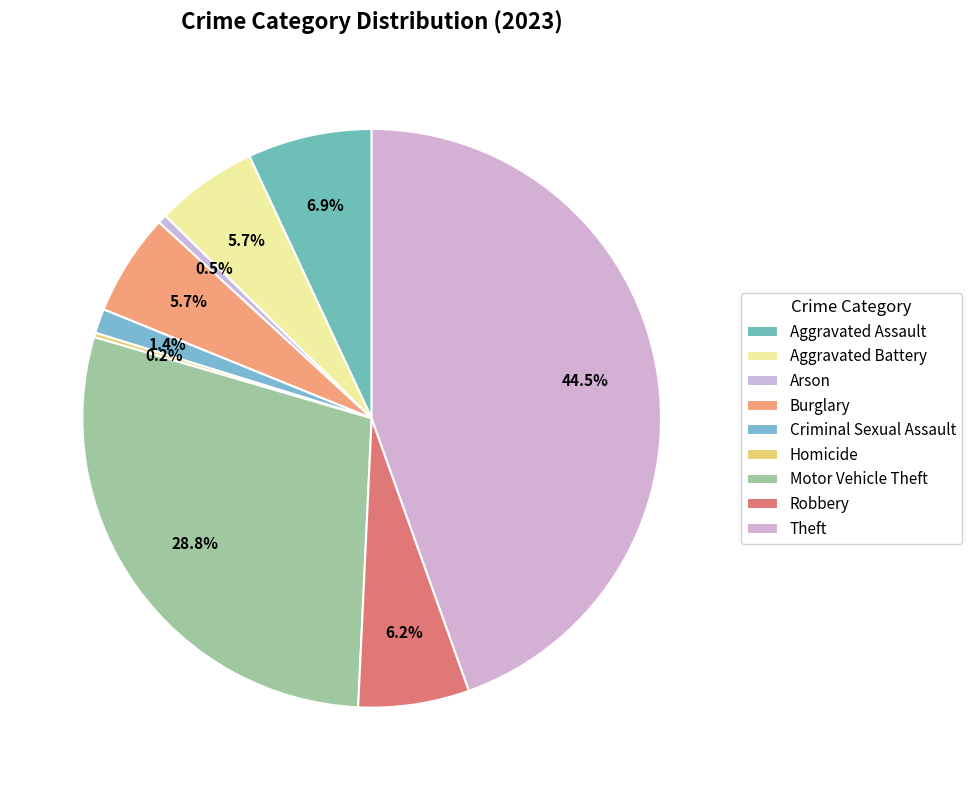

What is the change in value from Criminal Sexual Assault to Motor Vehicle Theft?

+221